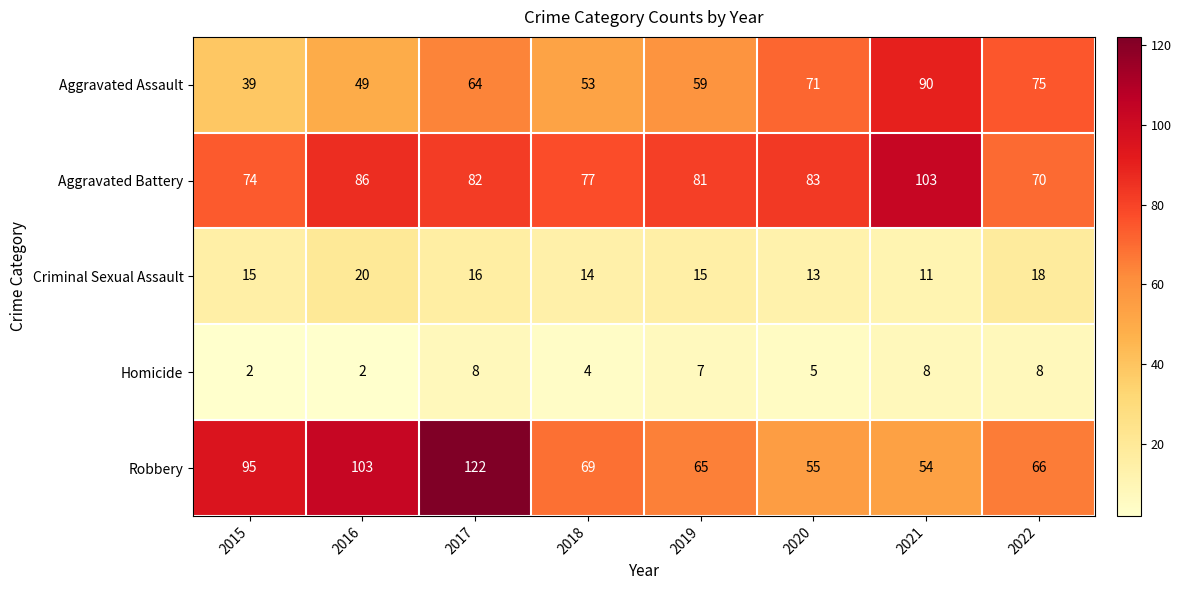

At which label does Criminal Sexual Assault reach its peak?

2016